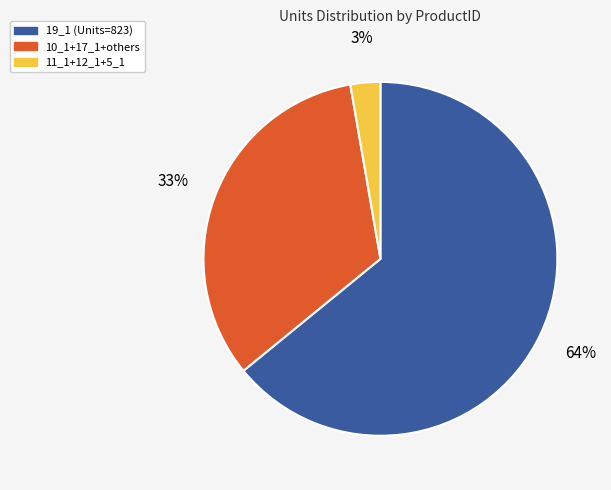

Is there a majority slice in this chart?

Yes